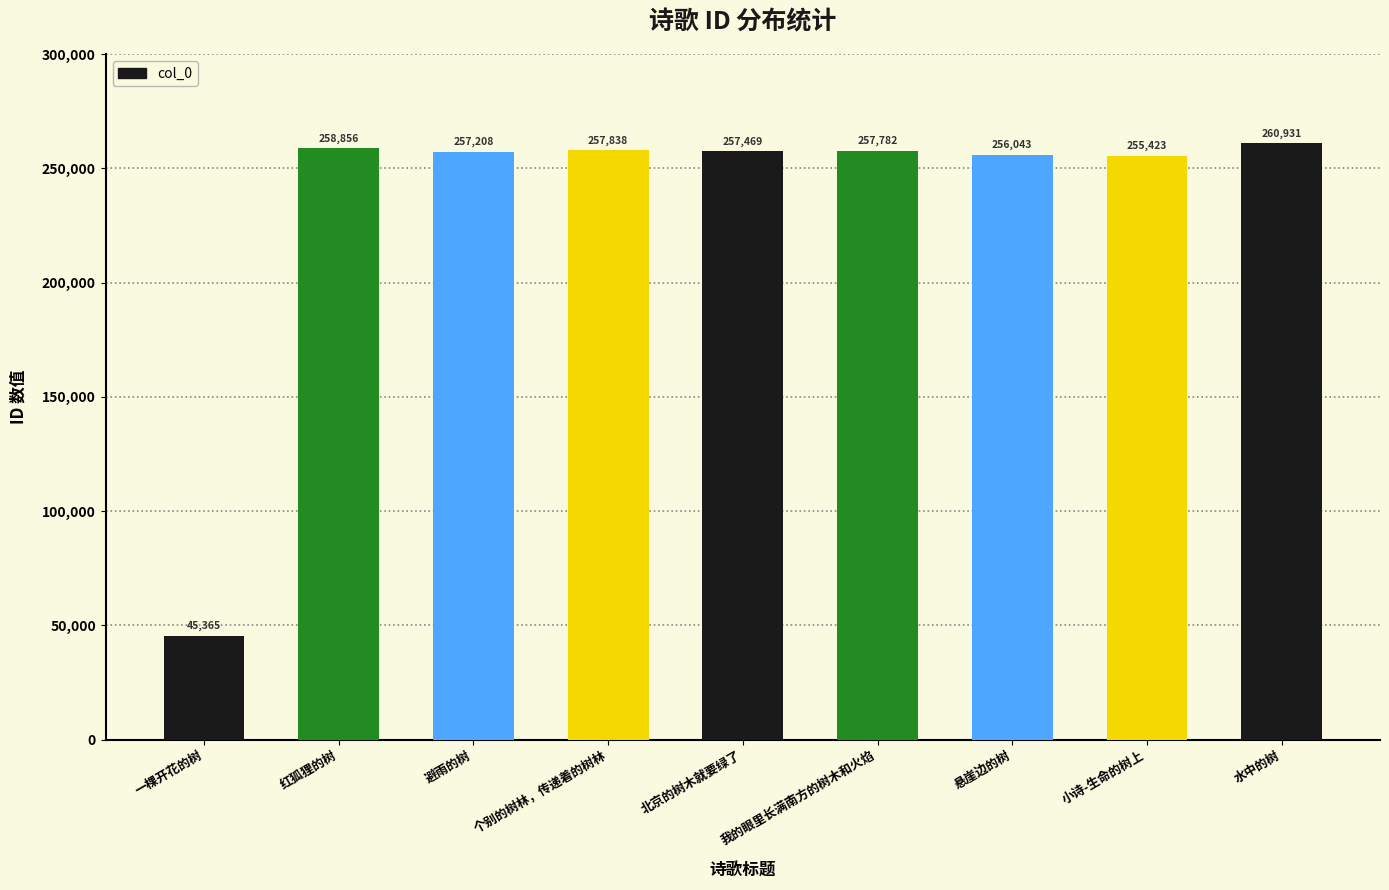

Are the bars horizontal?

No